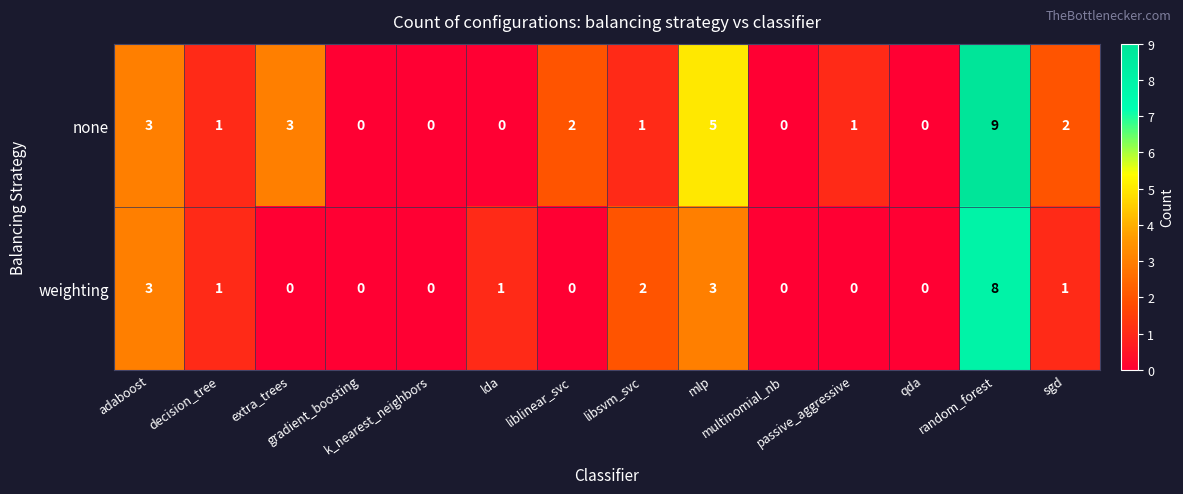

Rank the series by their average value, from highest to lowest.

none, weighting